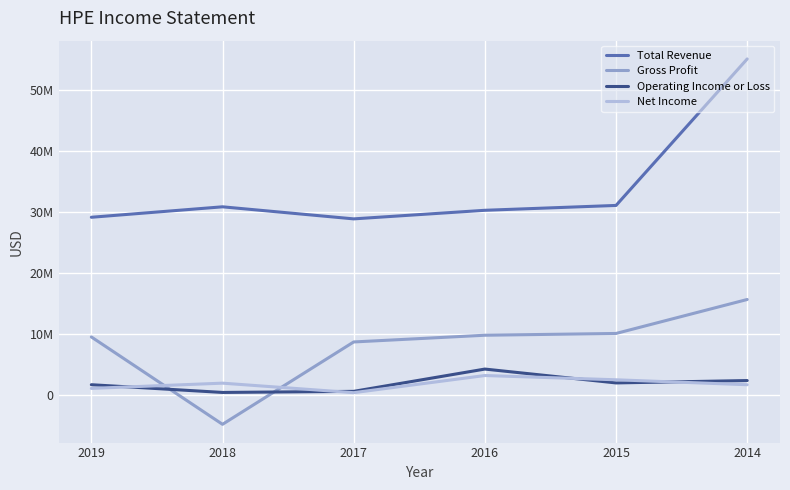

Does the chart have visible grid lines?

Yes